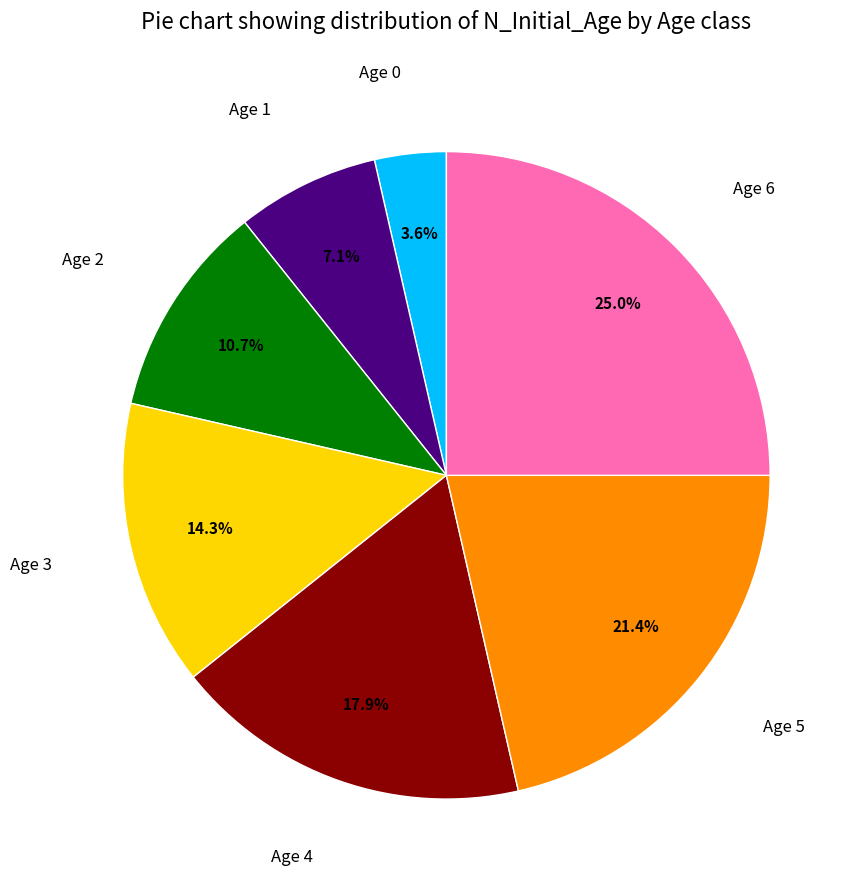

Does any single category account for the majority?

No